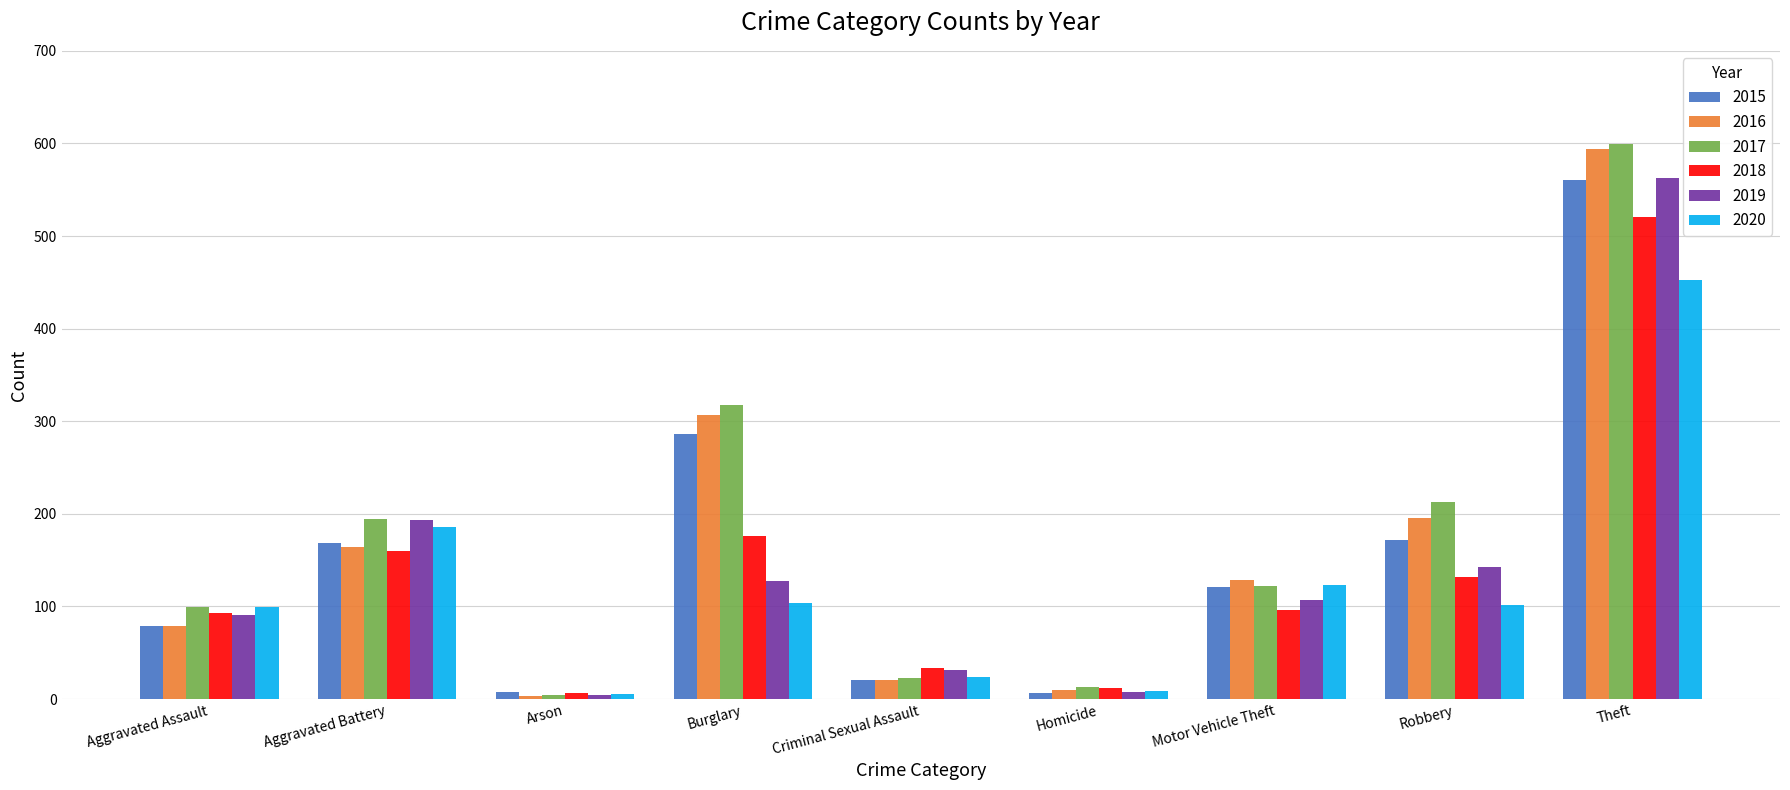

True or false: 2019 has a value of 287 at Theft.

False